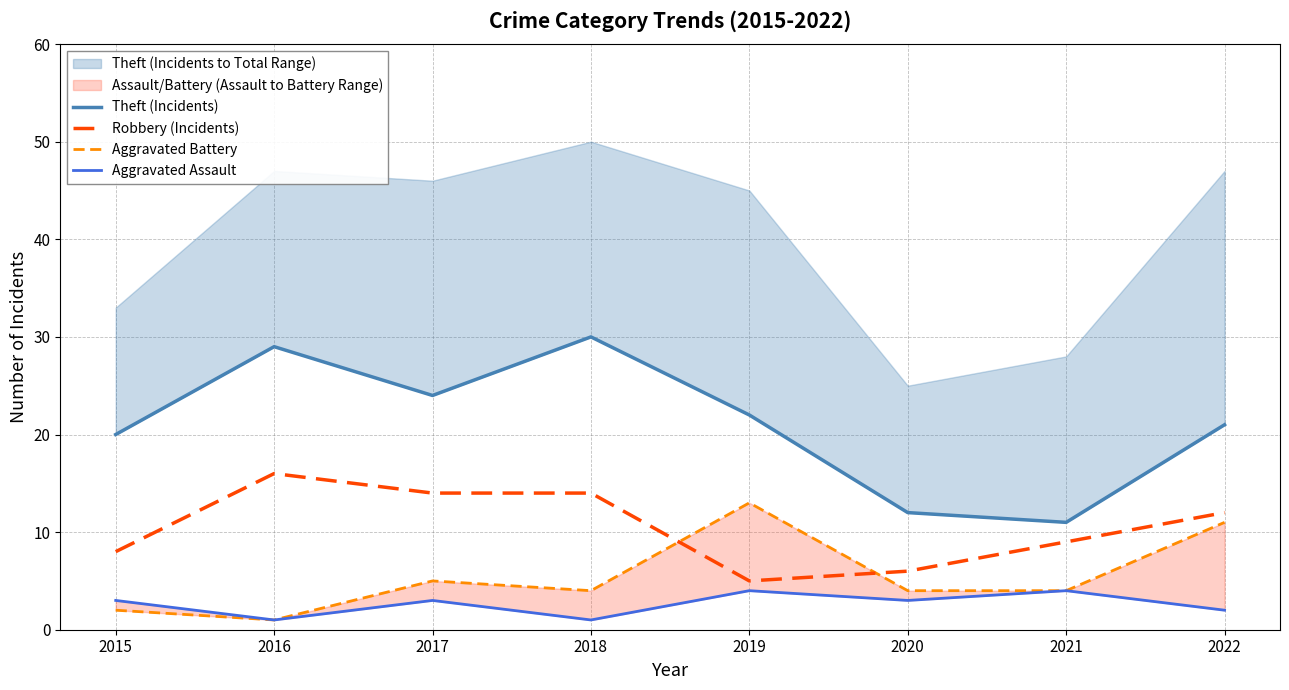

What is the difference between the maximum and second lowest values in the Robbery (Incidents) series?

10